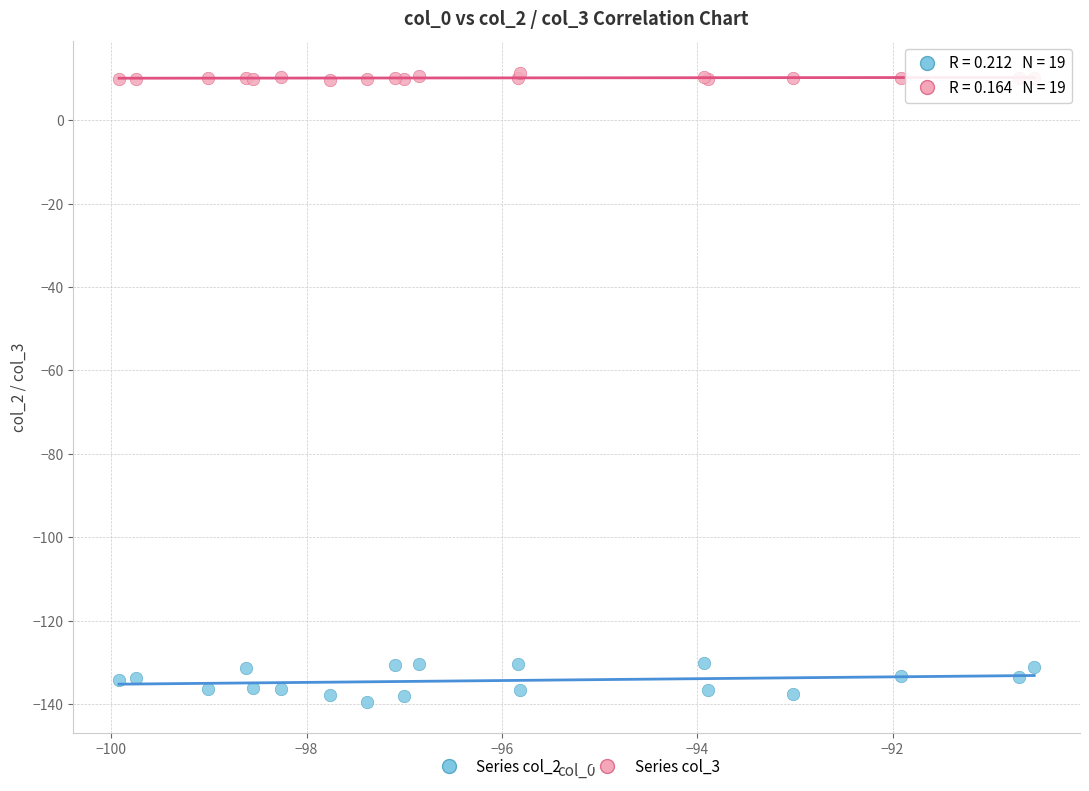

What are all the series names shown in the legend?

Series col_2, Series col_3